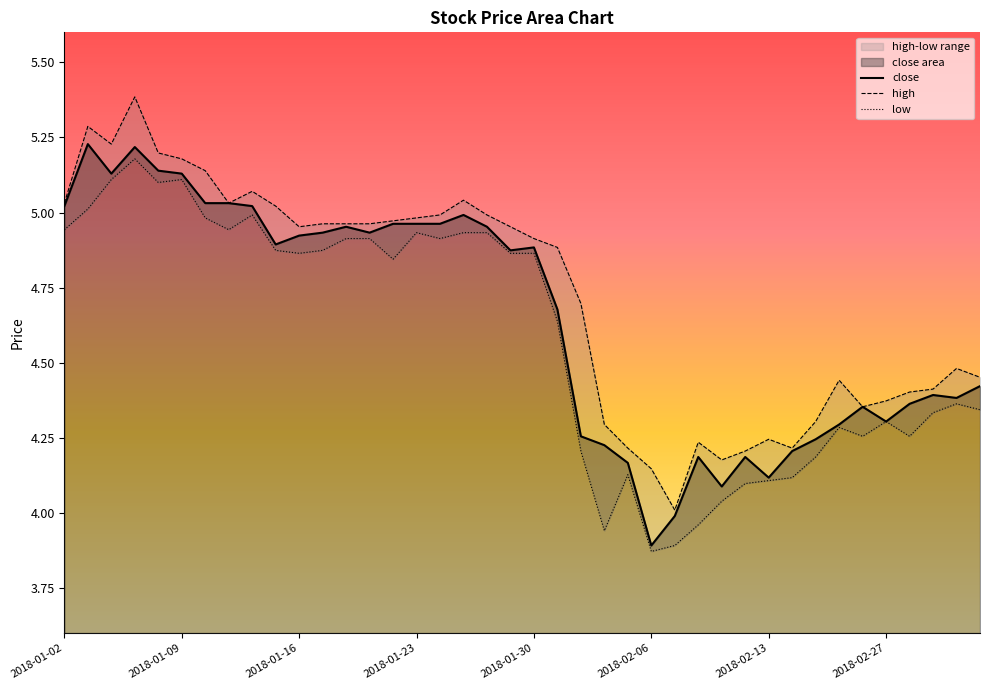

What is the sum of the low values at 2018-01-30 and 2018-01-02?

9.8